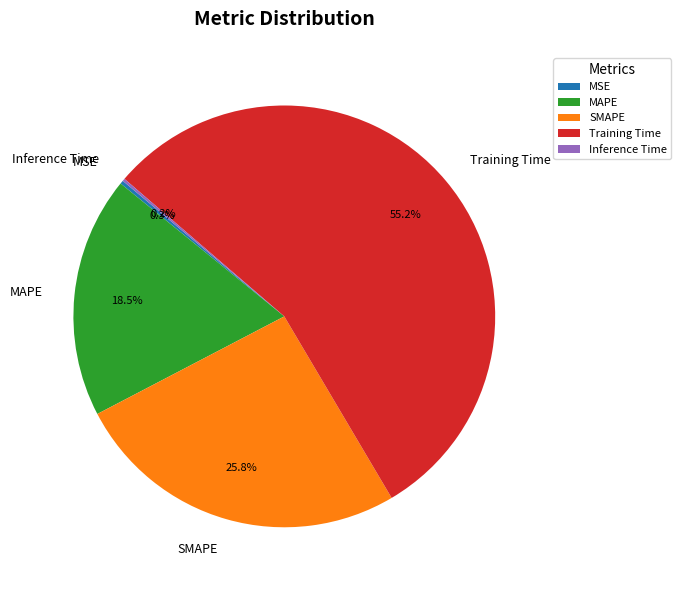

What portion of the pie excludes SMAPE?

74.2%